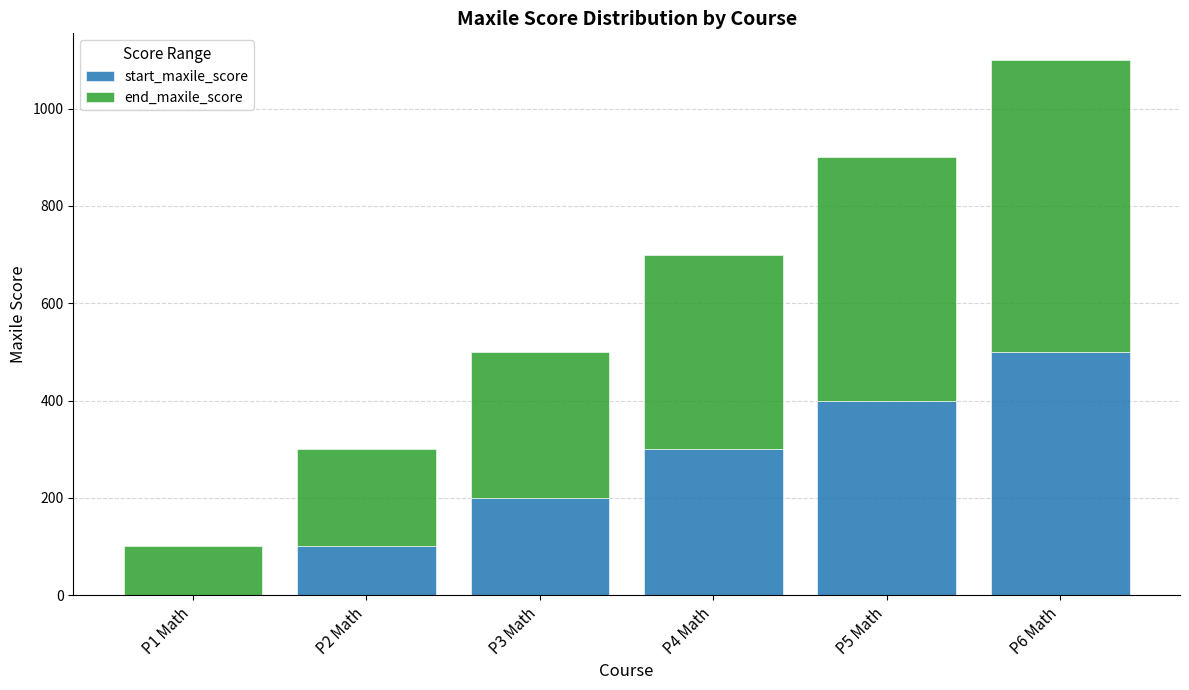

What is the sum of all start_maxile_score values?

1500